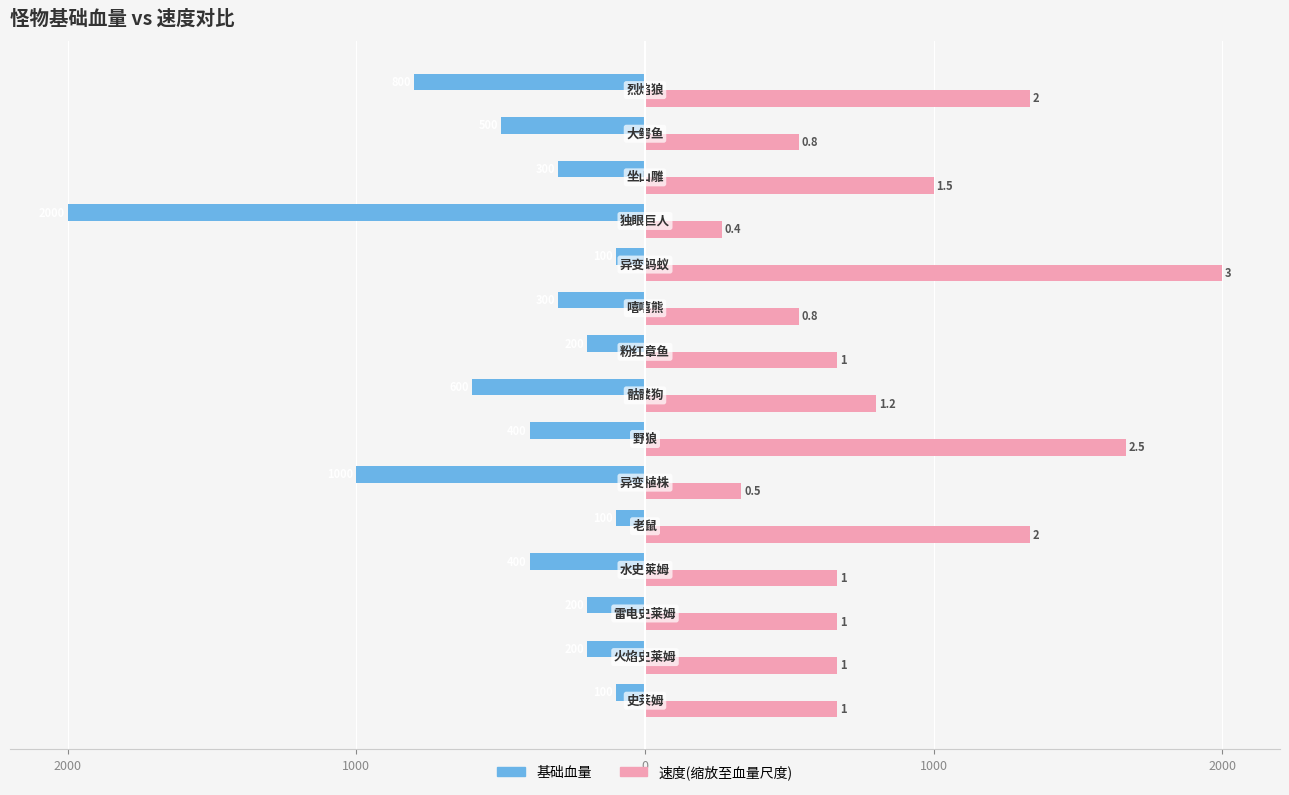

How many bars are there in each group?

2